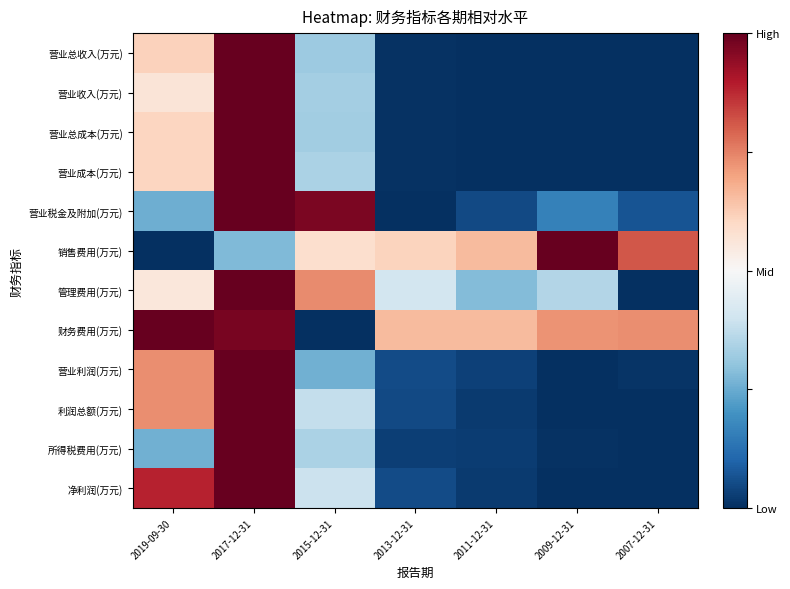

How many data points does each series have?

7